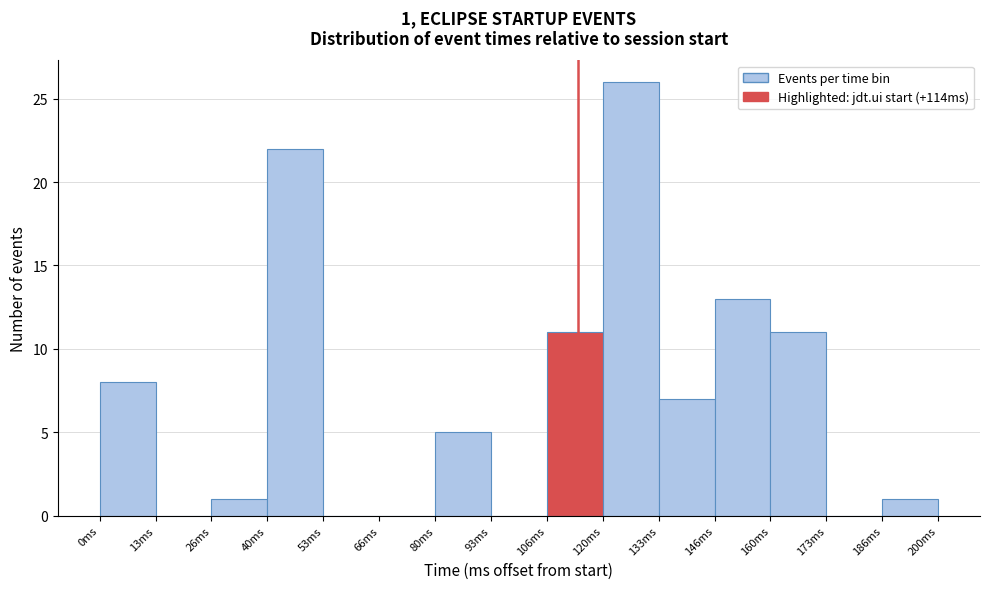

Which range on the x-axis has the tallest bar?

120 to 134